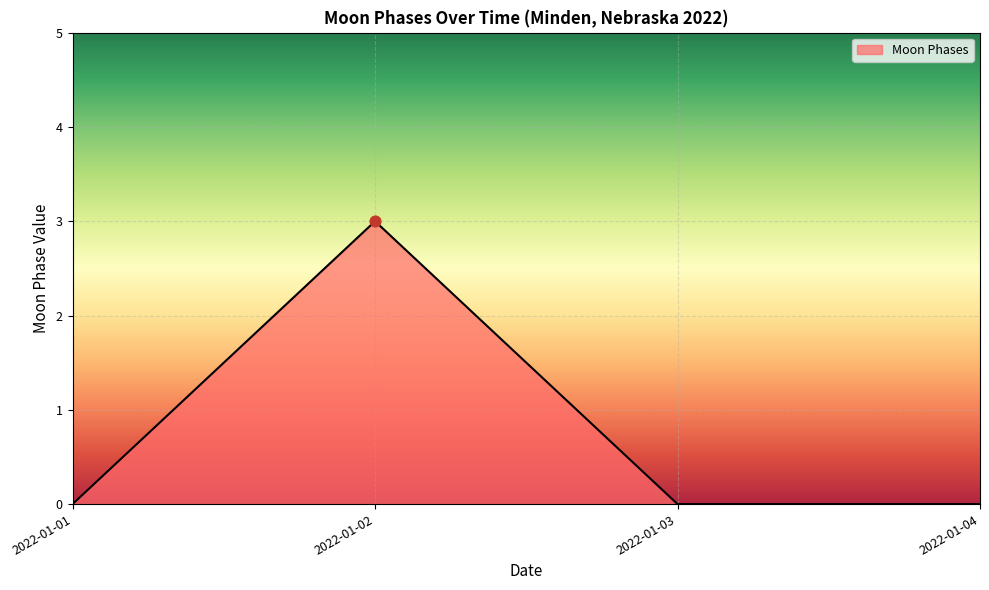

Between 2022-01-01 and 2022-01-02, which is larger?

2022-01-02